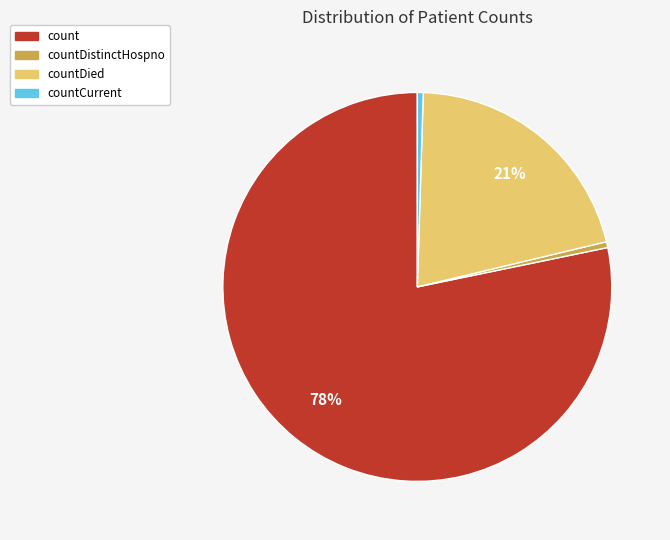

To the nearest percent, what is the average slice percentage?

25%